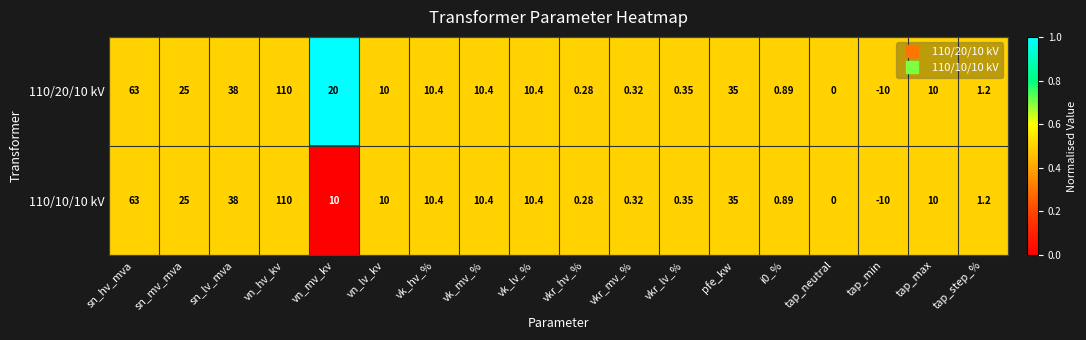

Which series has the largest total across all categories?

110/20/10 kV